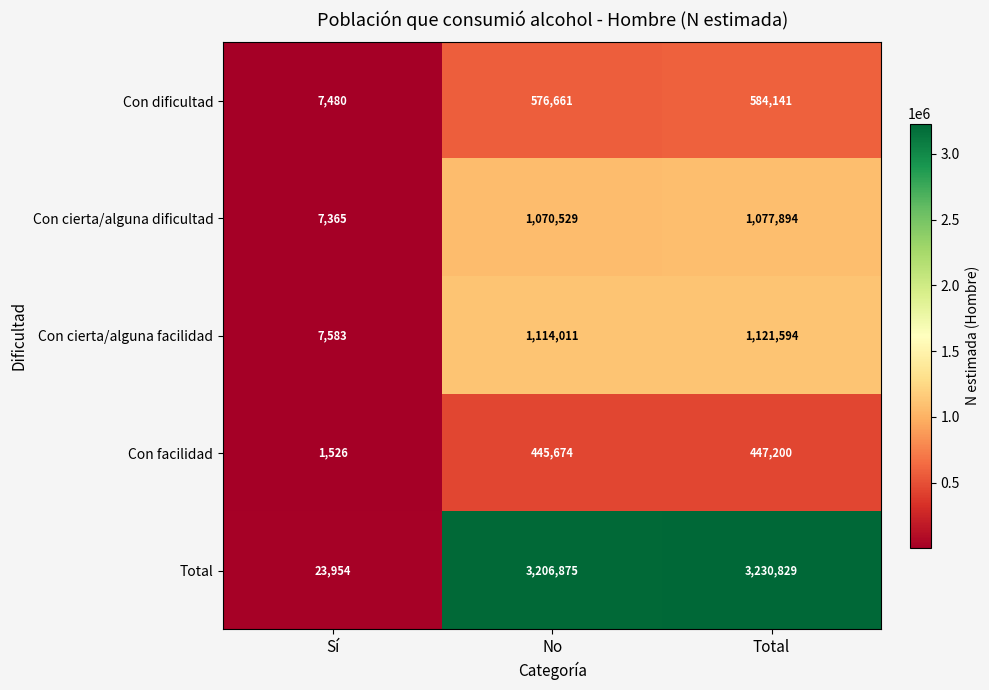

The Con facilidad series shows 591076 at No. True or false?

False